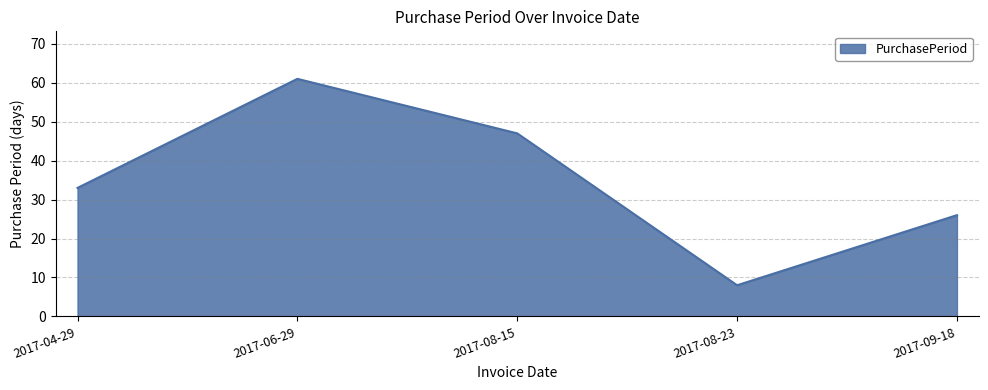

At which category does the chart reach its peak across all series?

2017-06-29